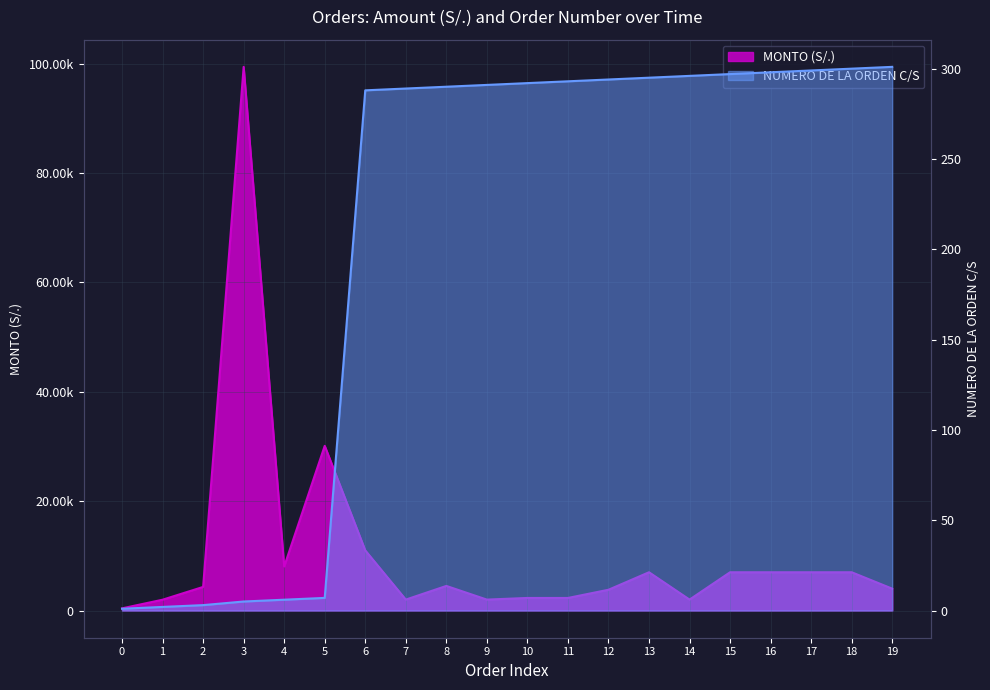

What is the lowest value of the NUMERO DE LA ORDEN C/S series?

1.0